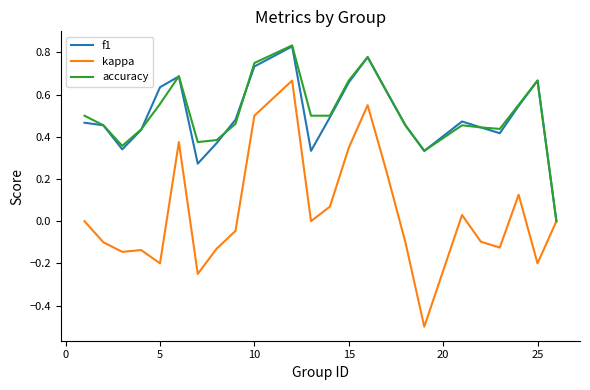

What is the minimum value shown in the chart?

-0.5